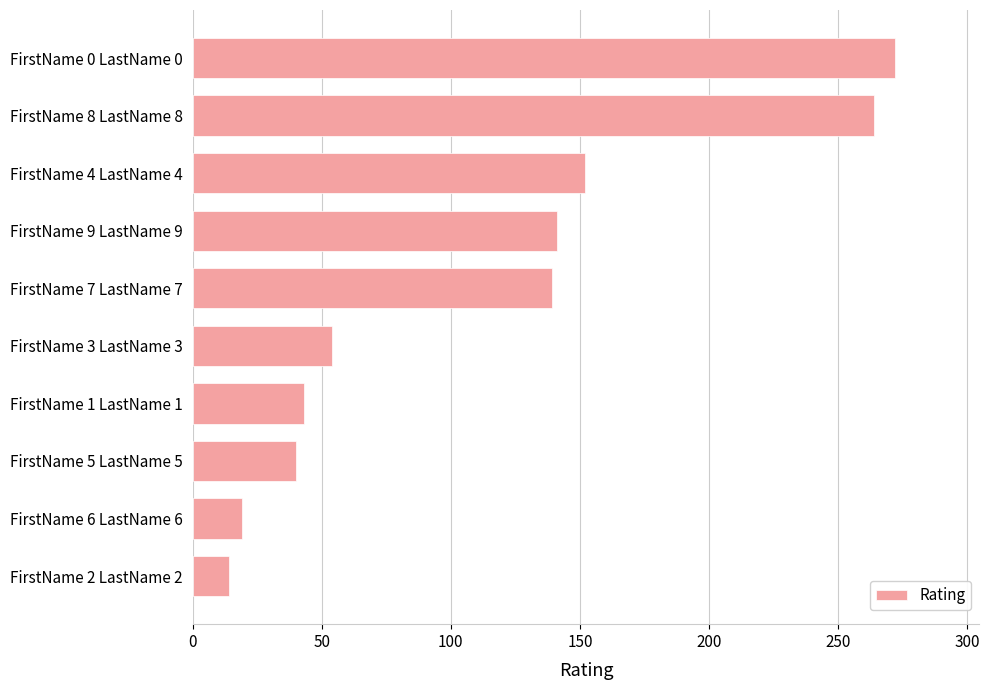

What is the difference between the values at FirstName 6 LastName 6 and FirstName 7 LastName 7?

120